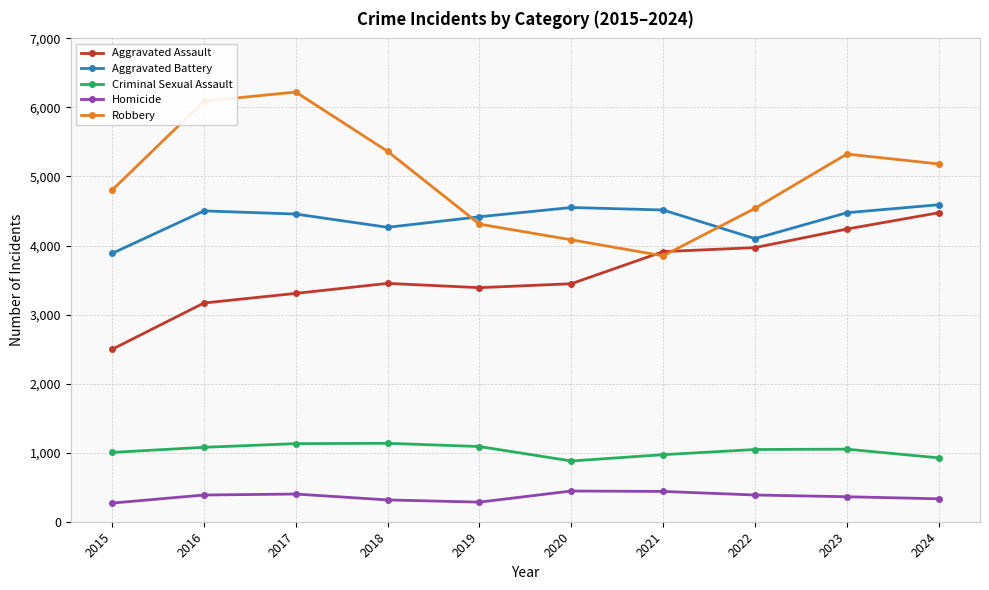

How many data points in Aggravated Assault are less than 3452?

5